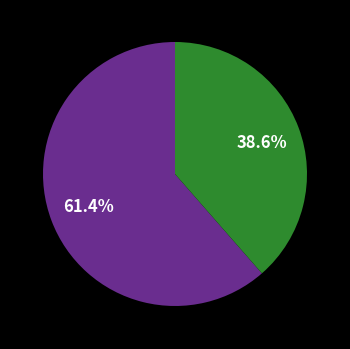

Does any single category account for the majority?

Yes